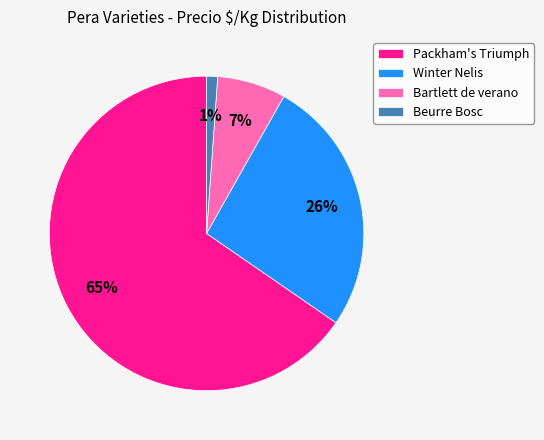

Does Winter Nelis account for over 50% of the chart?

No